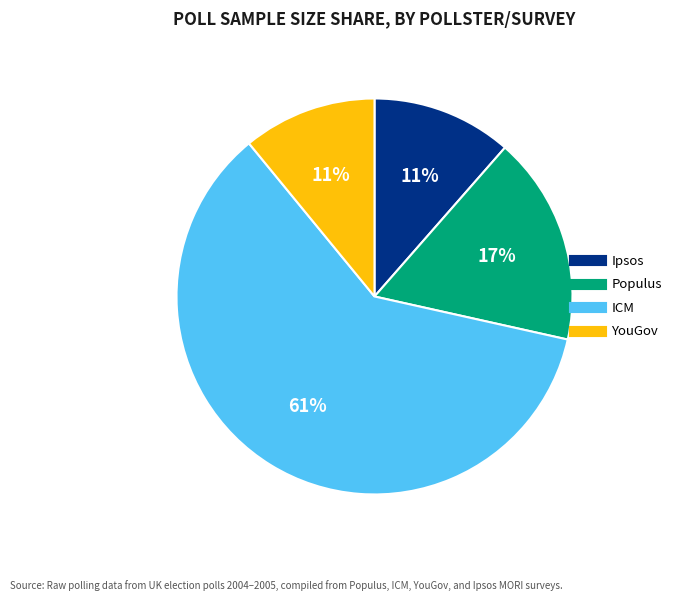

Does any single category account for the majority?

Yes